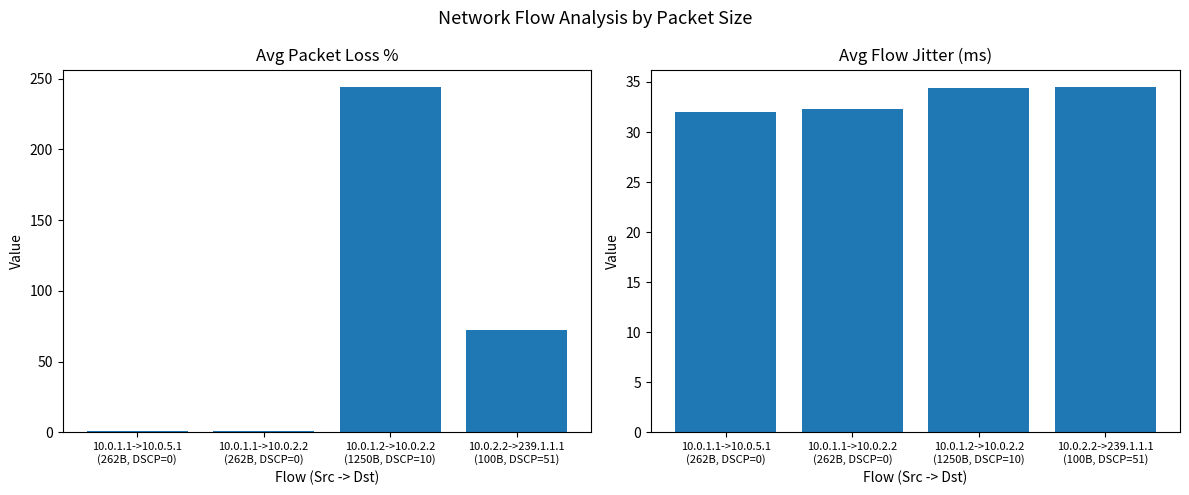

How many data points in Avg Jitter (ms) are less than 34?

2